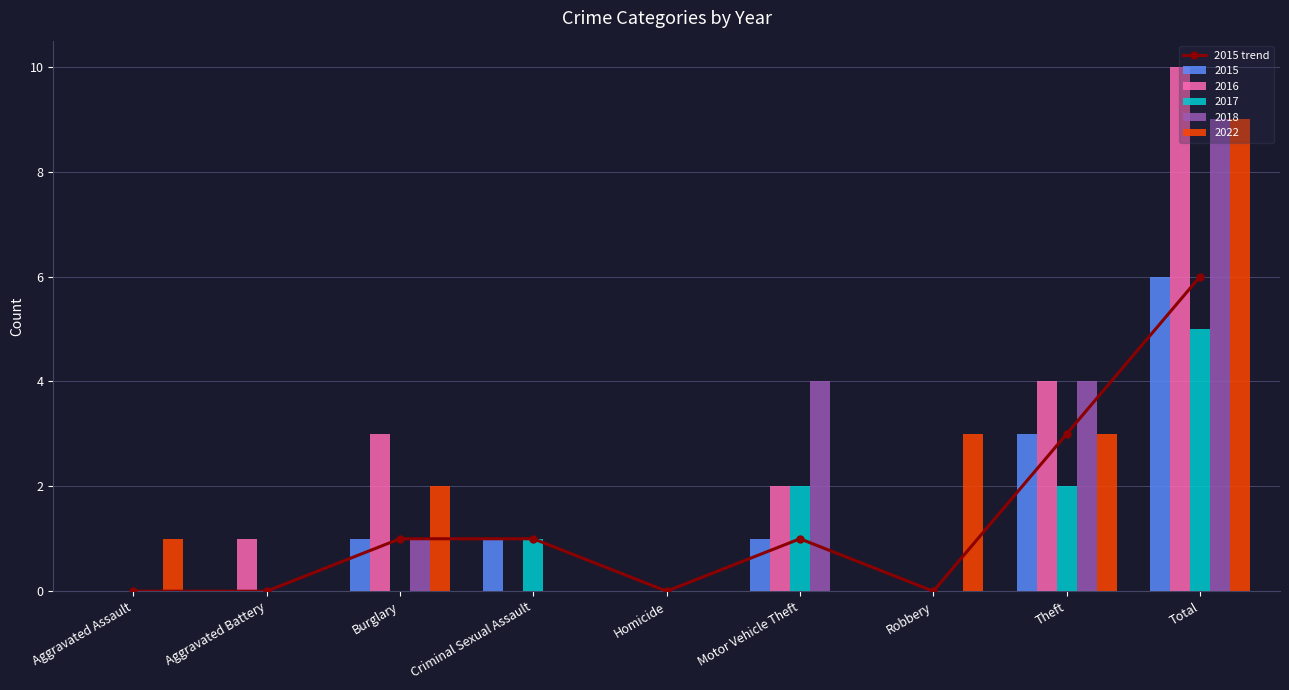

Read the value at Motor Vehicle Theft.

1